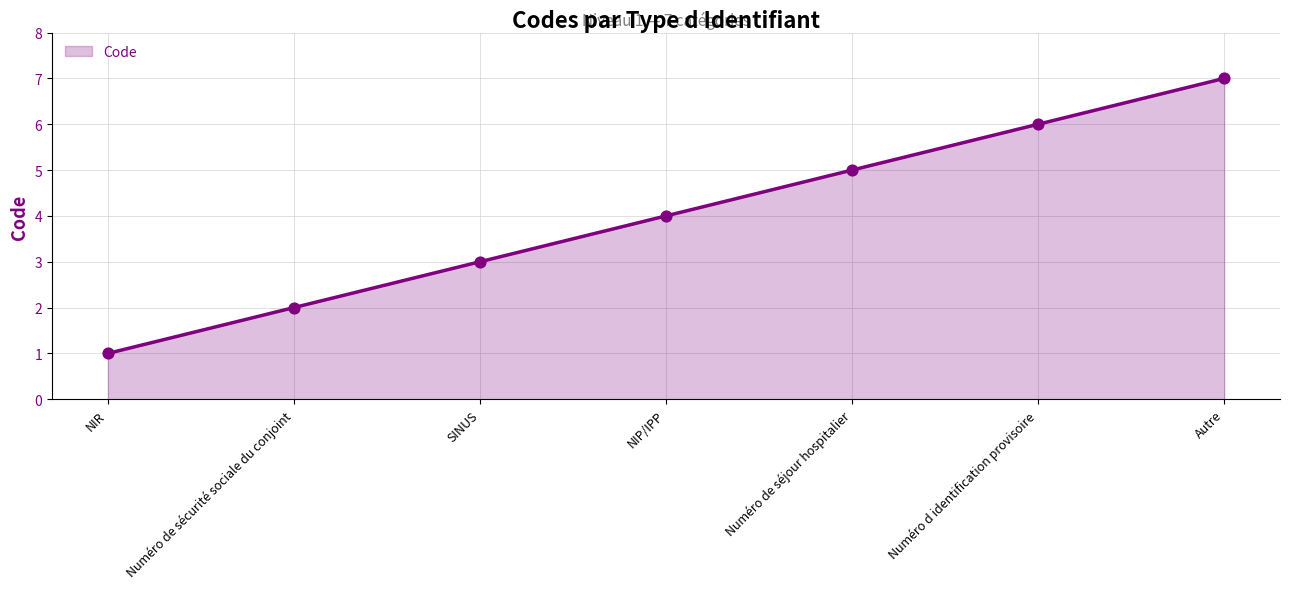

Between Numéro d identification provisoire and NIP/IPP, which is larger?

Numéro d identification provisoire